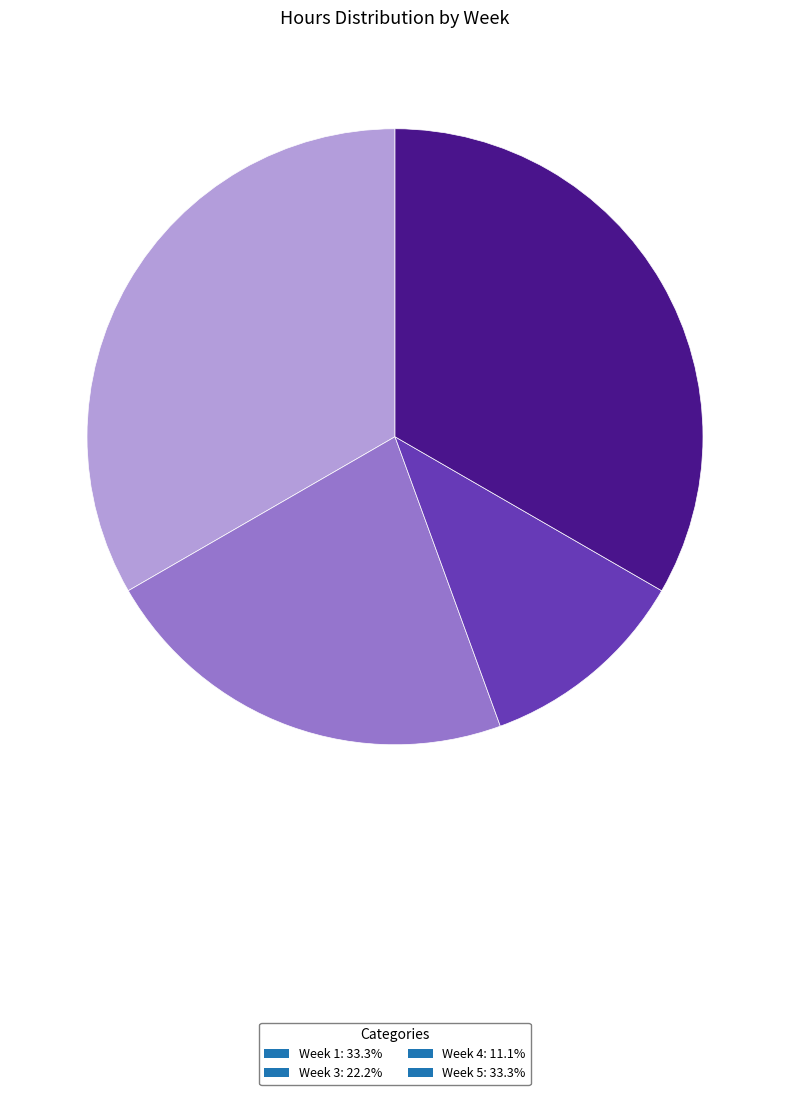

Is Week 4: 11.1% the majority of the pie?

No